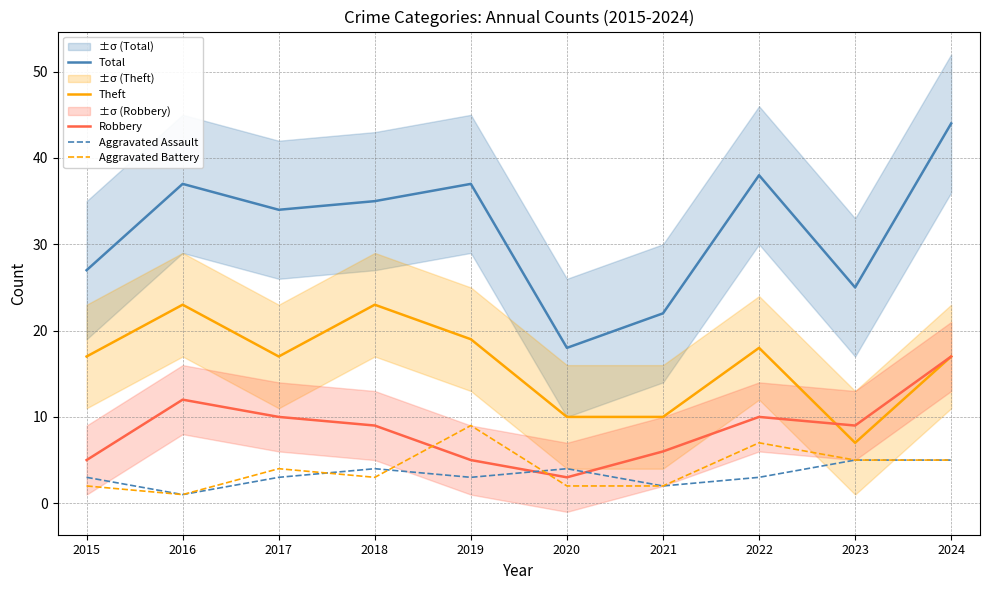

How many data points in Aggravated Assault are above 3?

4